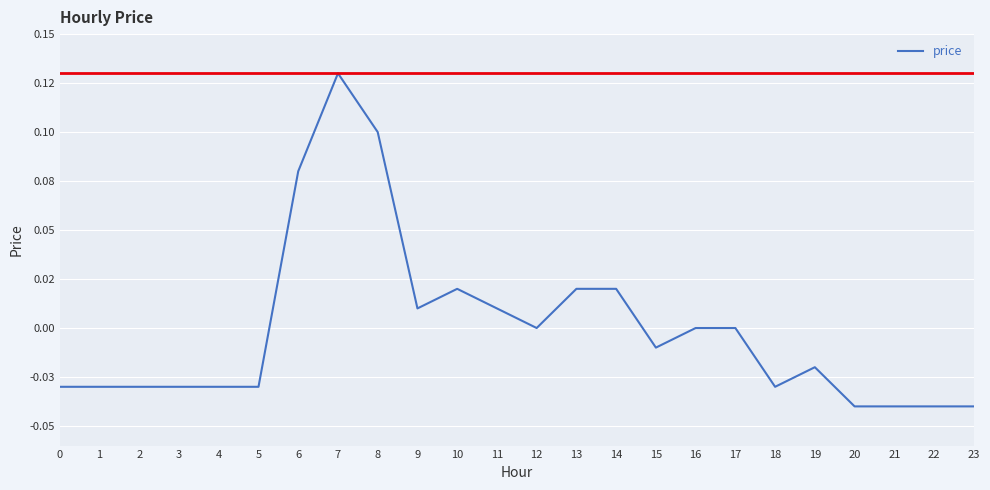

Is this an area chart (filled region under the line)?

No